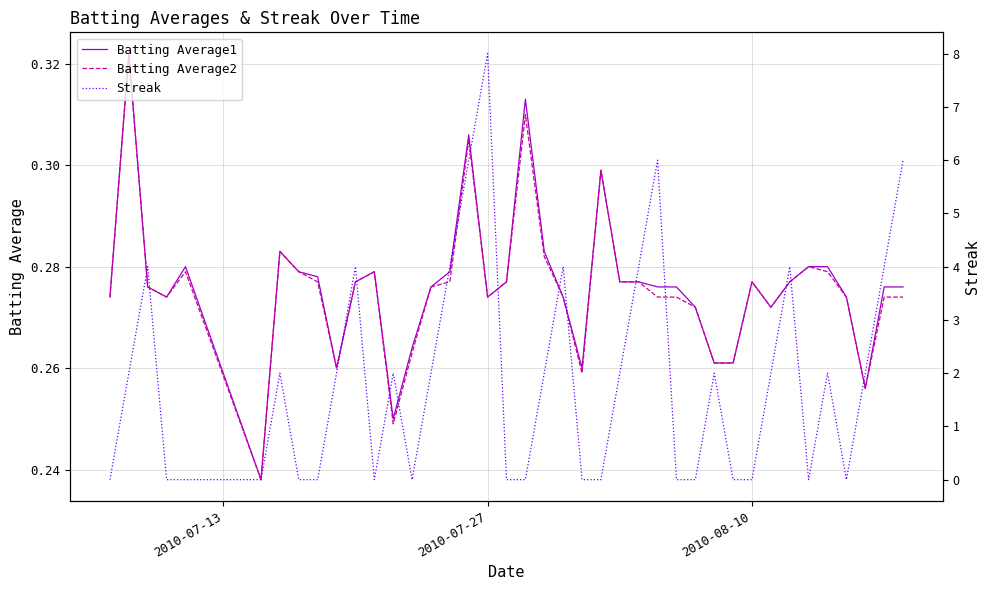

Which series has the largest range (max minus min)?

Streak